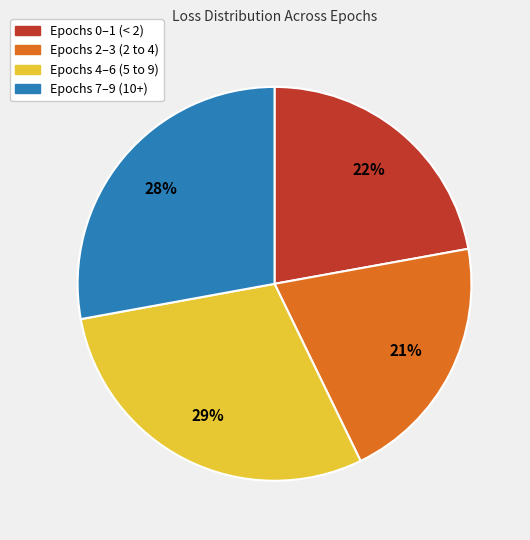

Does any single category account for the majority?

No